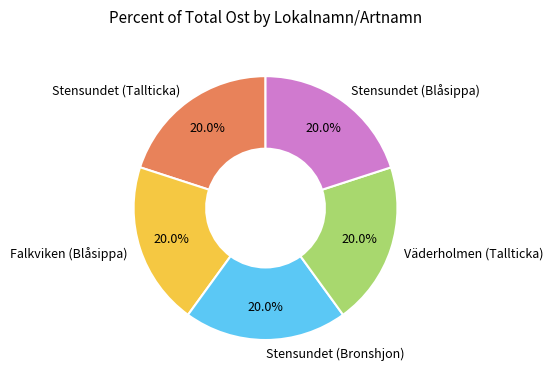

How many segments does this pie chart have?

5